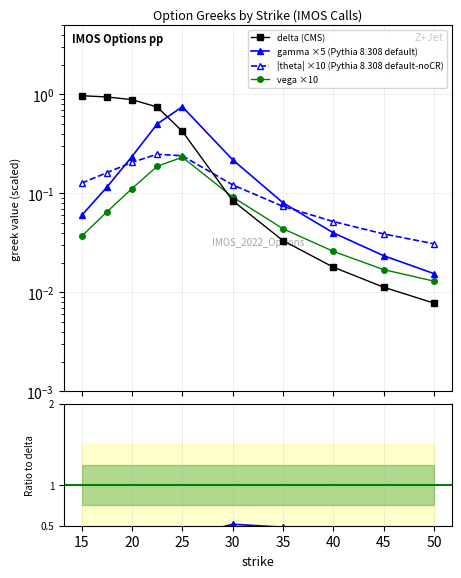

Is the value of |theta| ×10 (Pythia 8.308 default-noCR) at 15 greater than the value of gamma/delta at 15?

Yes